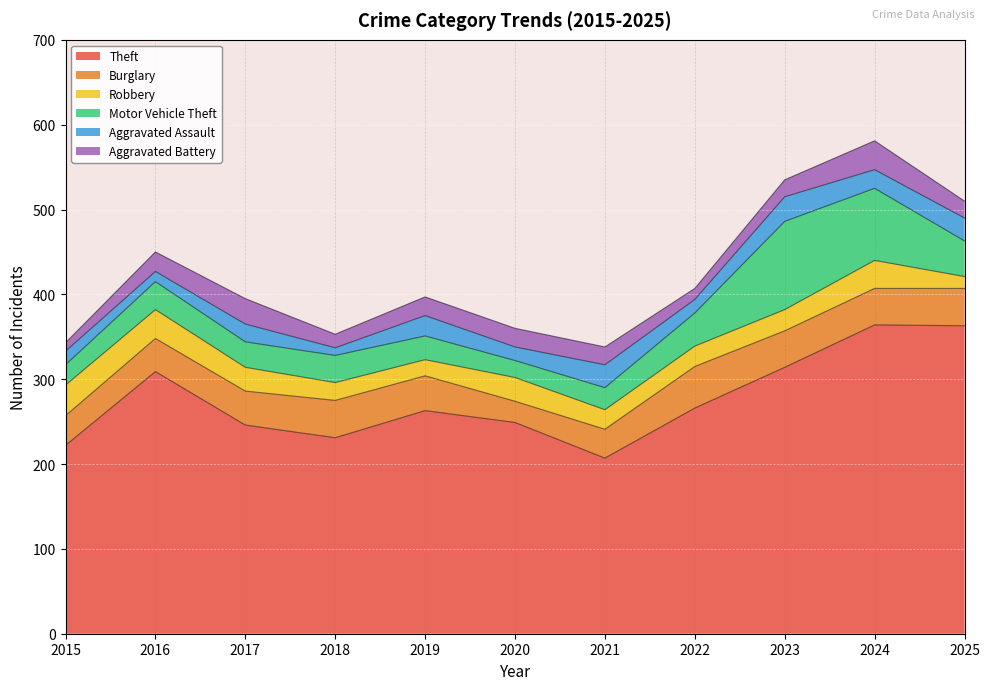

What is the difference between the Aggravated Battery values at 2022 and 2018?

3